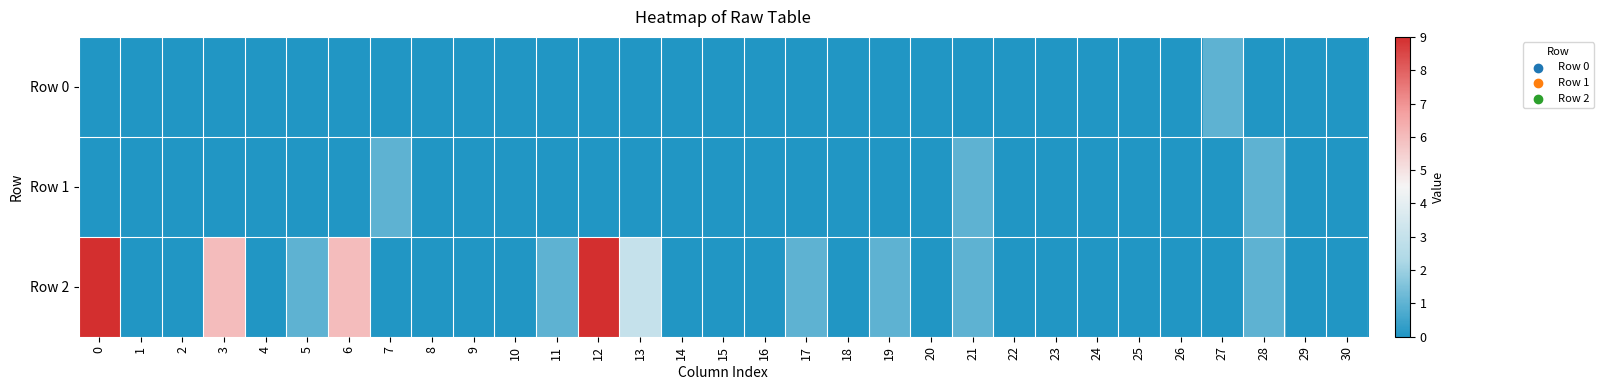

Reading left to right, transcribe all the data shown in this chart.

Row 0: 0=0	1=0	2=0	3=0	4=0	5=0	6=0	7=0	8=0	9=0	10=0	11=0	12=0	13=0	14=0	15=0	16=0	17=0	18=0	19=0	20=0	21=0	22=0	23=0	24=0	25=0	26=0	27=1	28=0	29=0	30=0
Row 1: 0=0	1=0	2=0	3=0	4=0	5=0	6=0	7=1	8=0	9=0	10=0	11=0	12=0	13=0	14=0	15=0	16=0	17=0	18=0	19=0	20=0	21=1	22=0	23=0	24=0	25=0	26=0	27=0	28=1	29=0	30=0
Row 2: 0=9	1=0	2=0	3=6	4=0	5=1	6=6	7=0	8=0	9=0	10=0	11=1	12=9	13=3	14=0	15=0	16=0	17=1	18=0	19=1	20=0	21=1	22=0	23=0	24=0	25=0	26=0	27=0	28=1	29=0	30=0